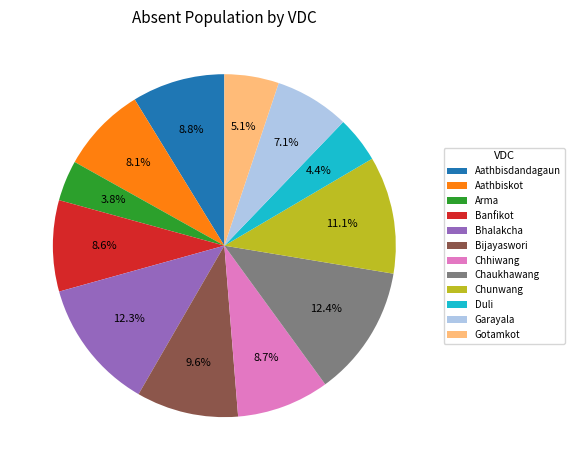

How many segments does this pie chart have?

12